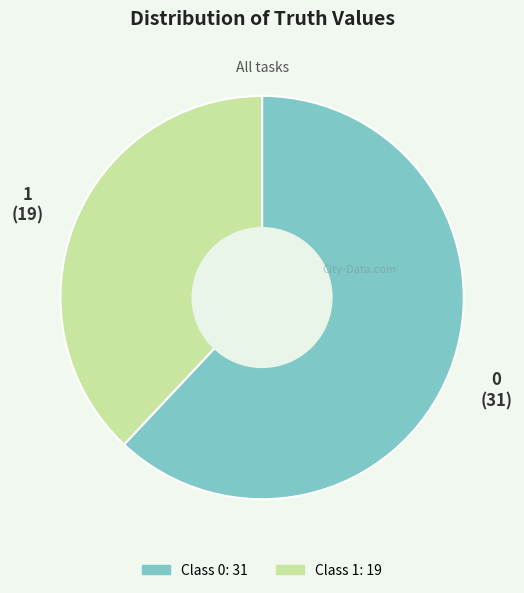

Count the number of slices in the pie.

2